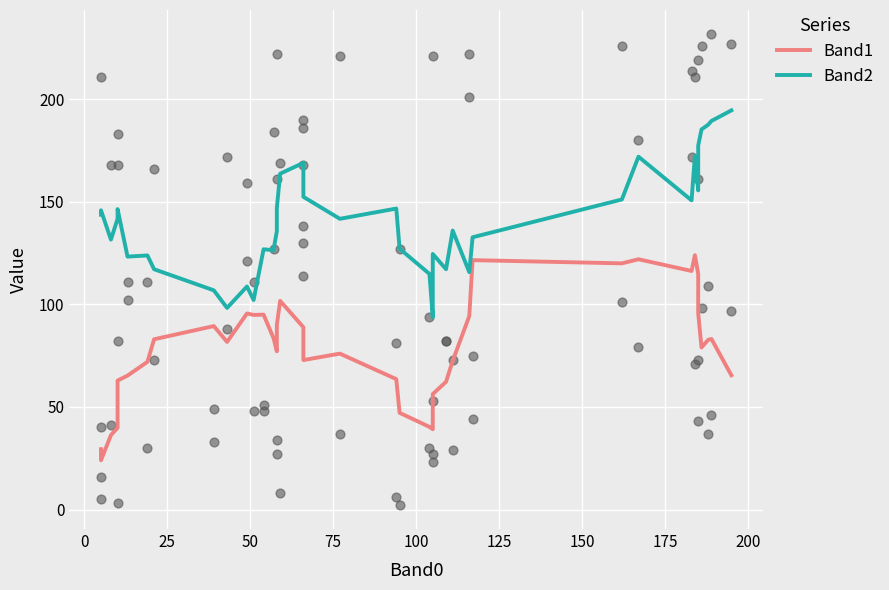

Which series has the widest spread of Y values?

Band2